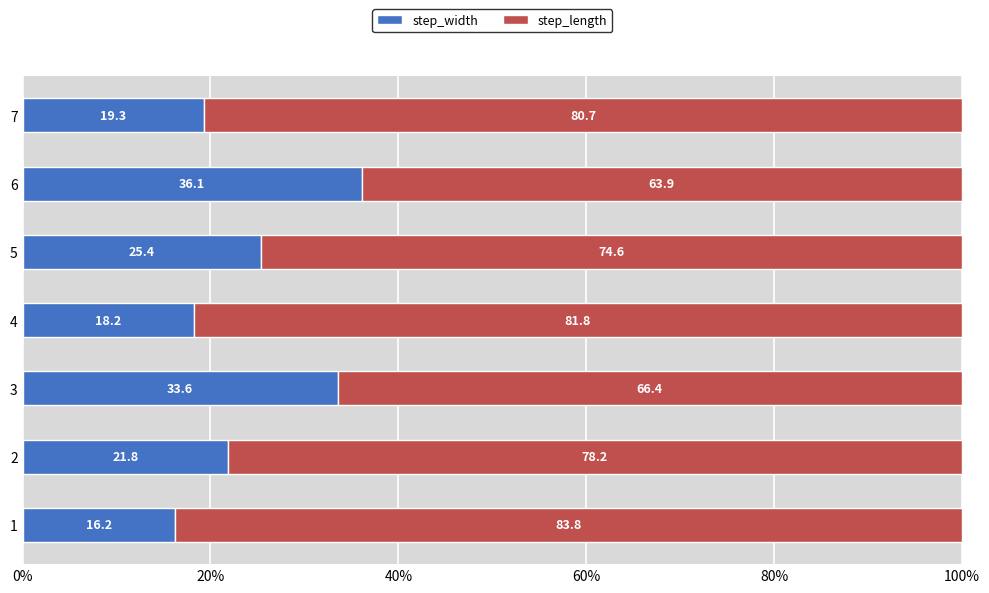

Which series has the widest spread of values?

step_length